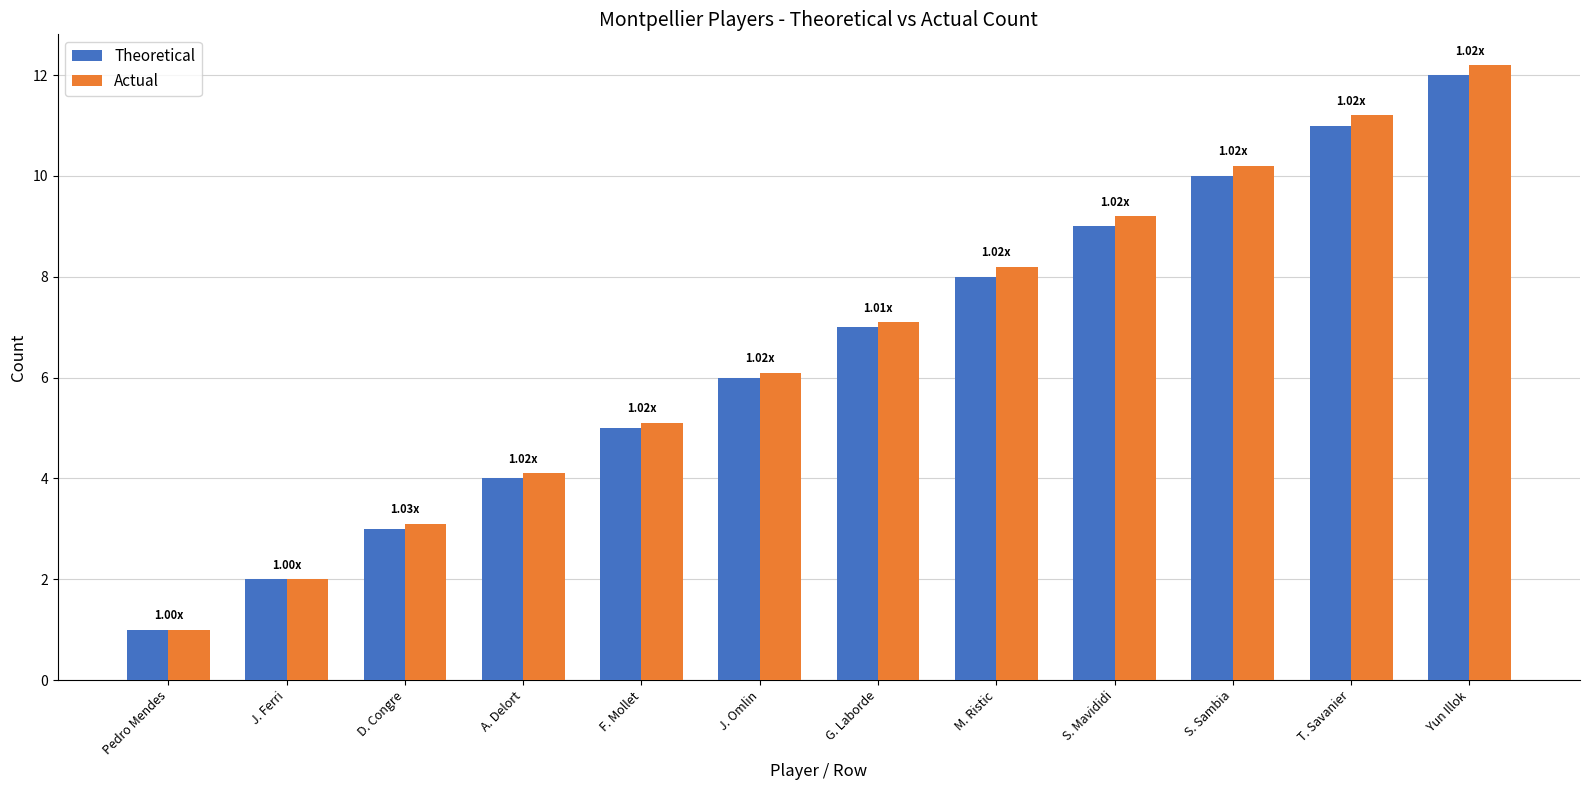

True or false: Actual has a value of 10.4 at J. Omlin.

False